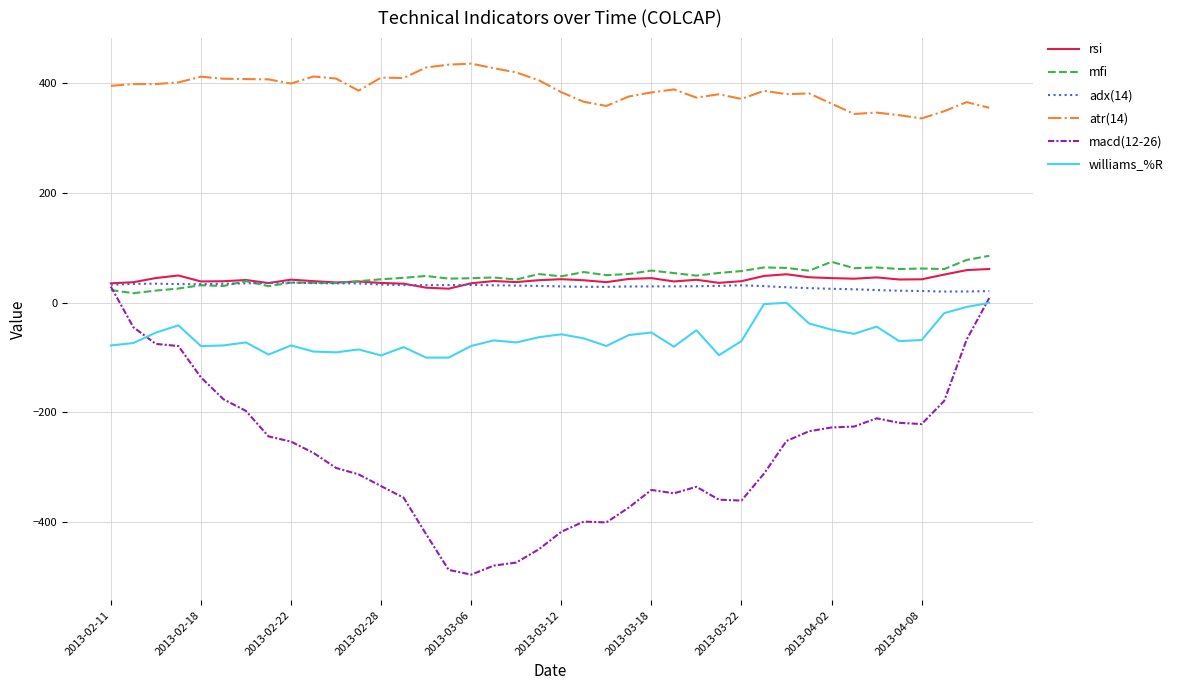

What is the maximum value for adx(14)?

36.9